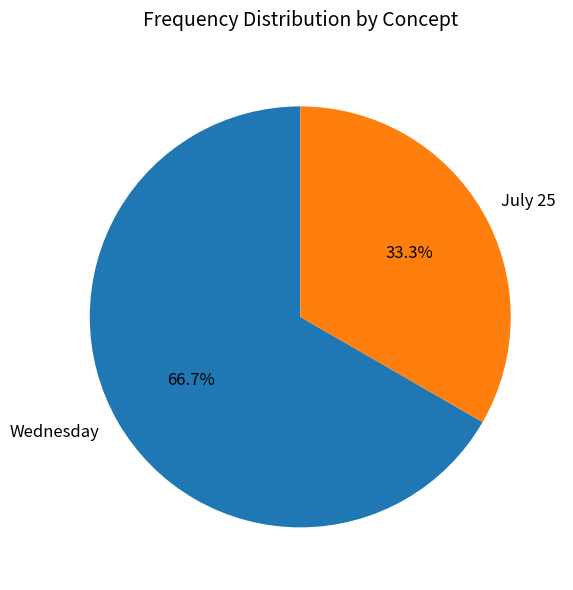

To the nearest percent, what is the difference between the Wednesday and July 25 slice percentages?

33%